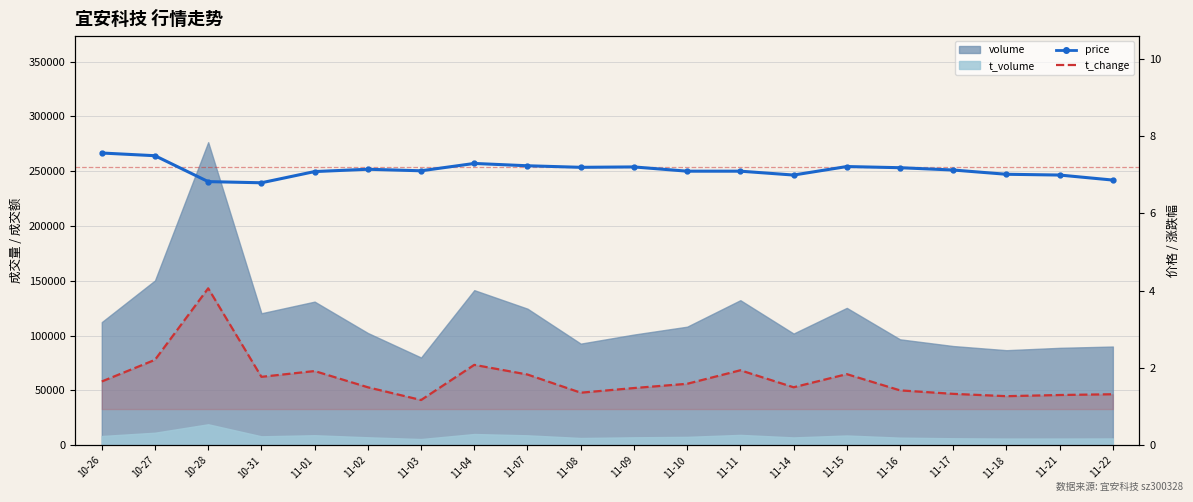

What is the minimum value shown in the chart?

1.2